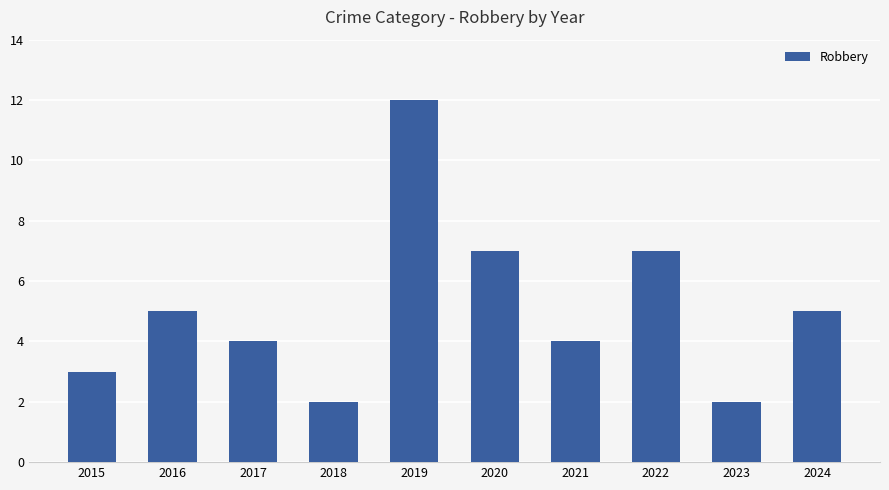

Which category has the highest value across all series?

2019